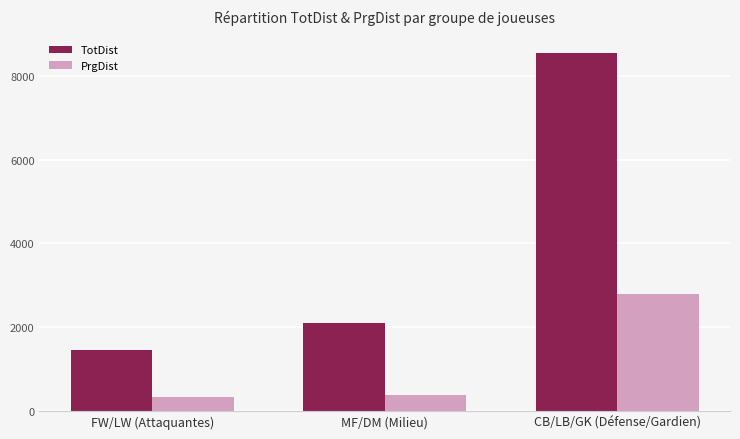

Rank the series at CB/LB/GK (Défense/Gardien) from lowest to highest value.

PrgDist, TotDist